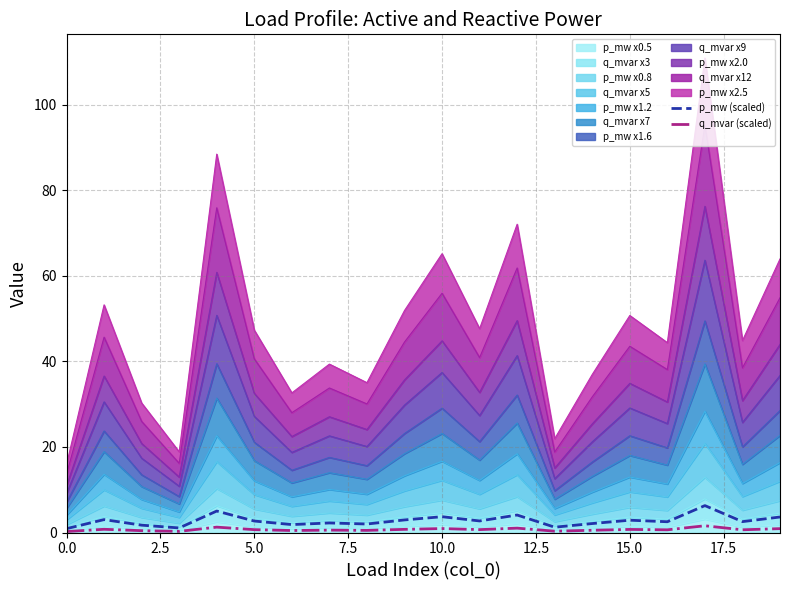

What is the value of the p_mw (scaled) point at the 7th from the left?

1.9